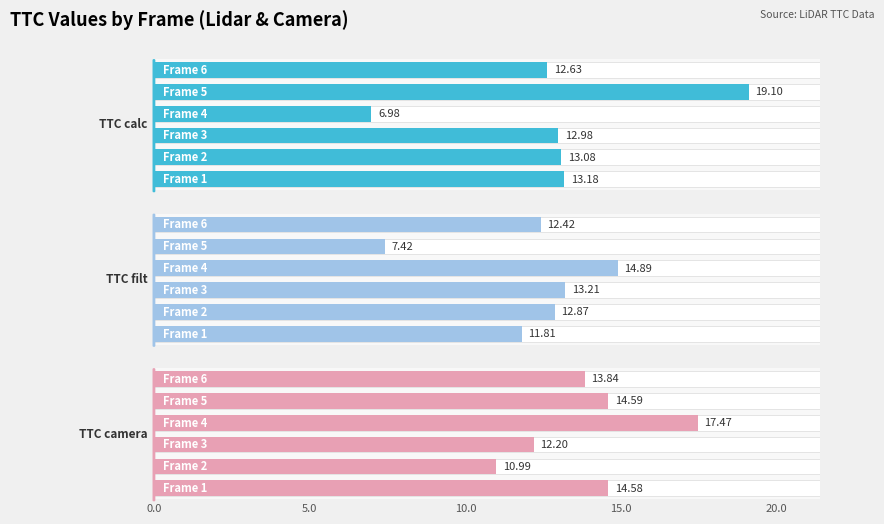

What is the maximum value for TTC camera?

17.5